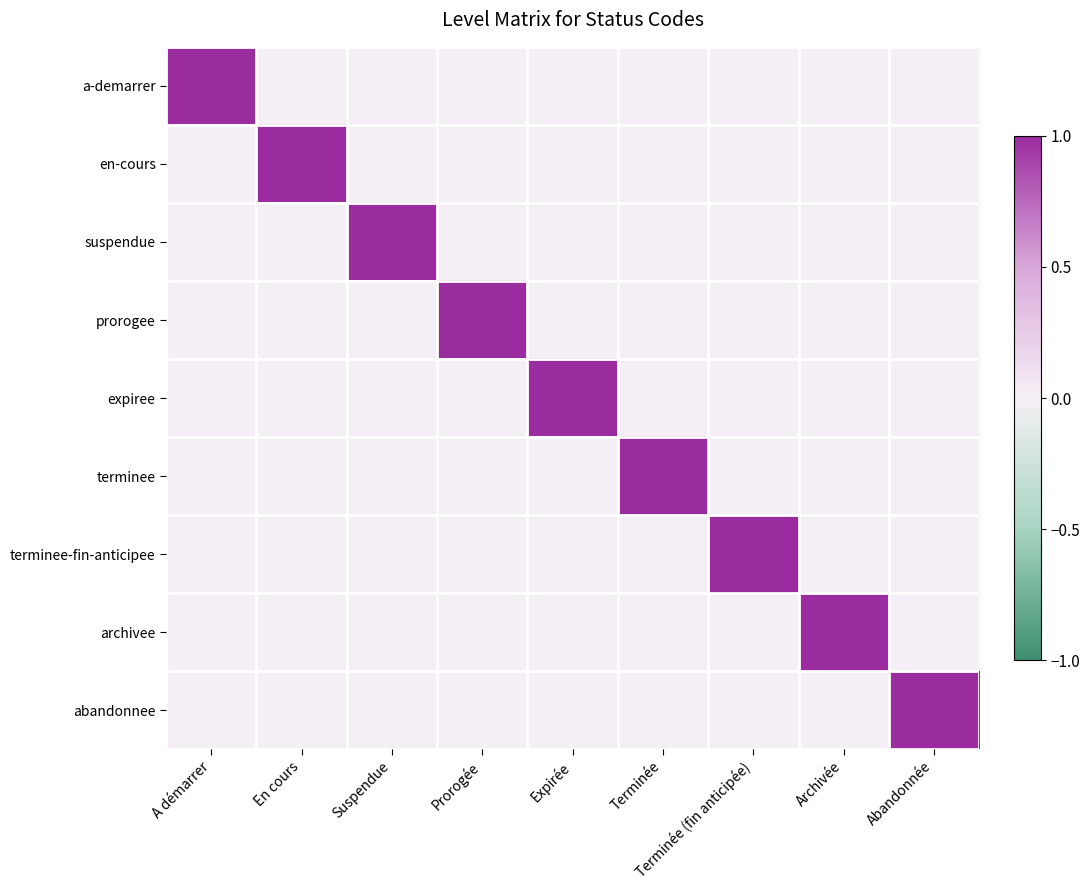

What is the greatest value displayed?

1